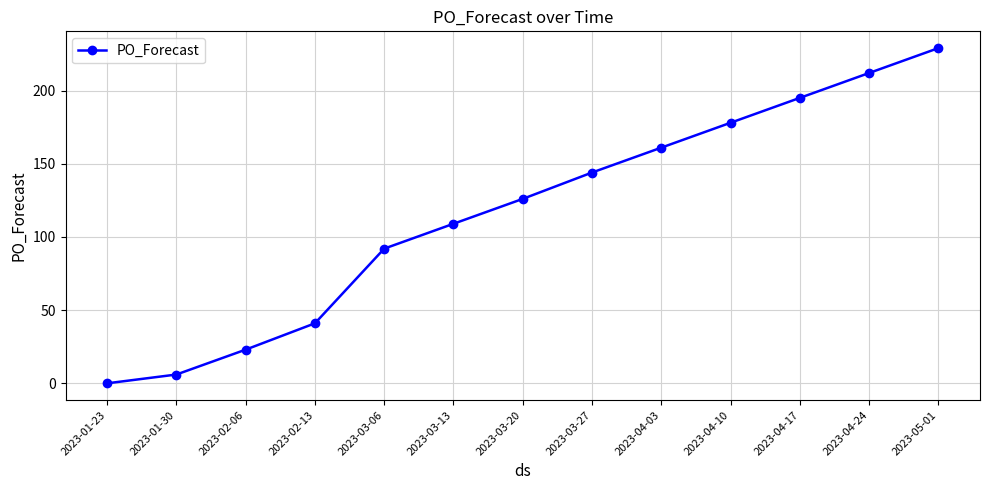

What is the approximate value at 2023-03-13?

109